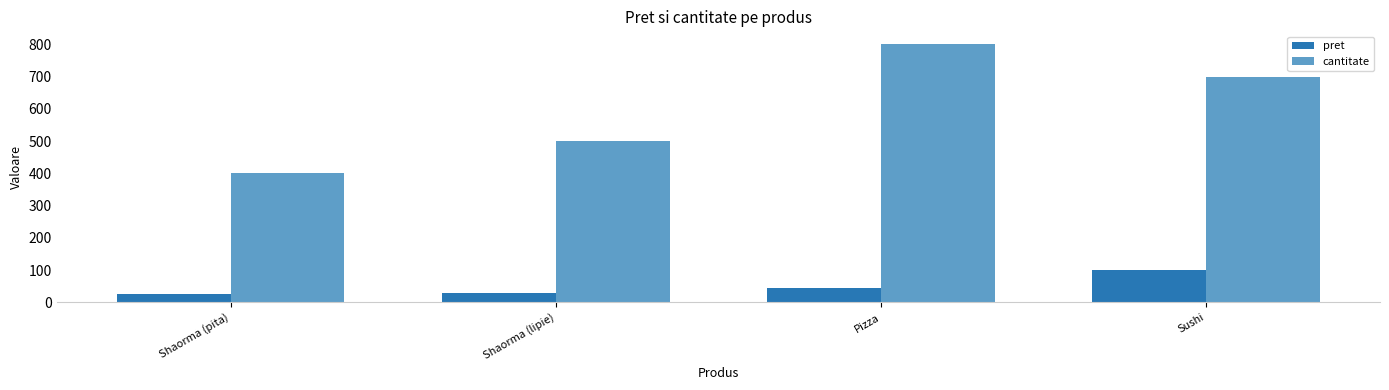

What is the average value of the pret series?

50